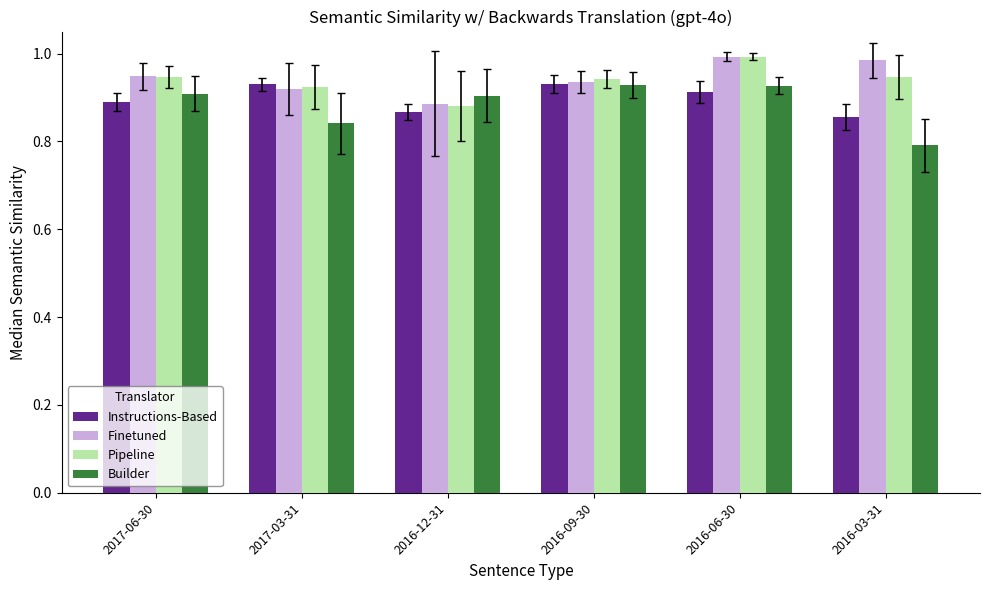

How many series are shown in this chart?

4